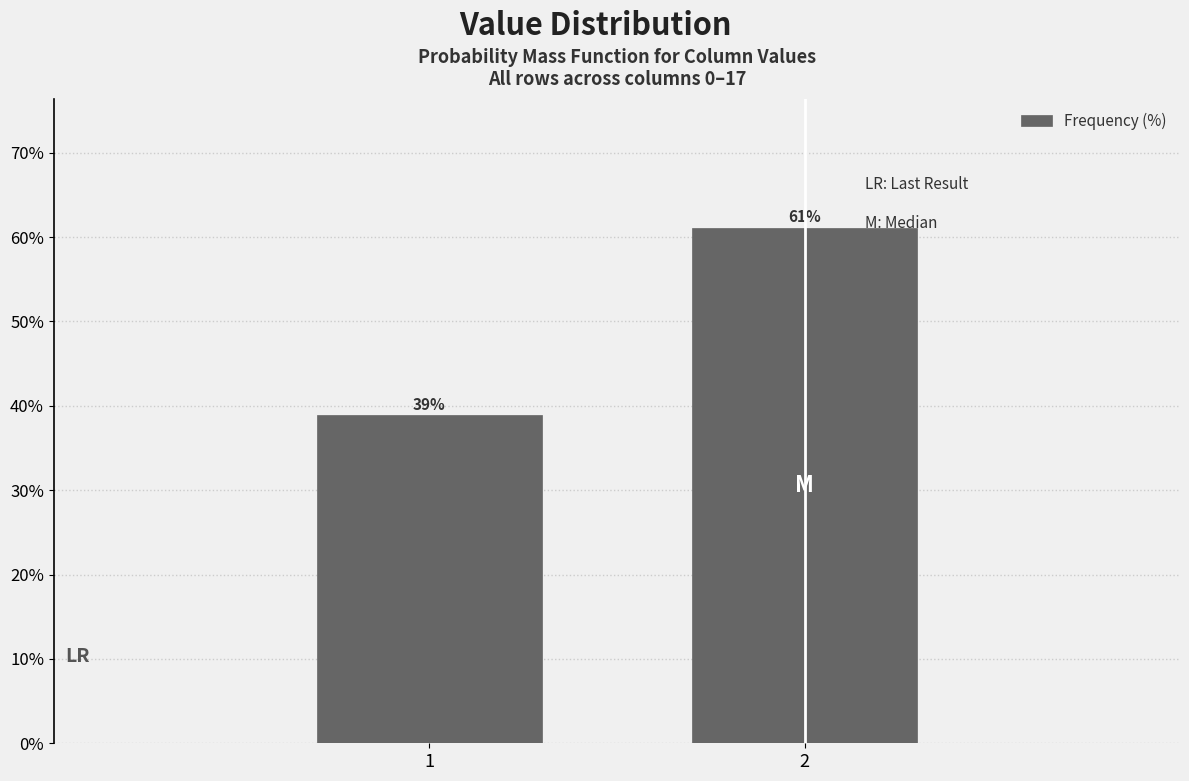

What is the value of the 1st bar from the left?

38.9